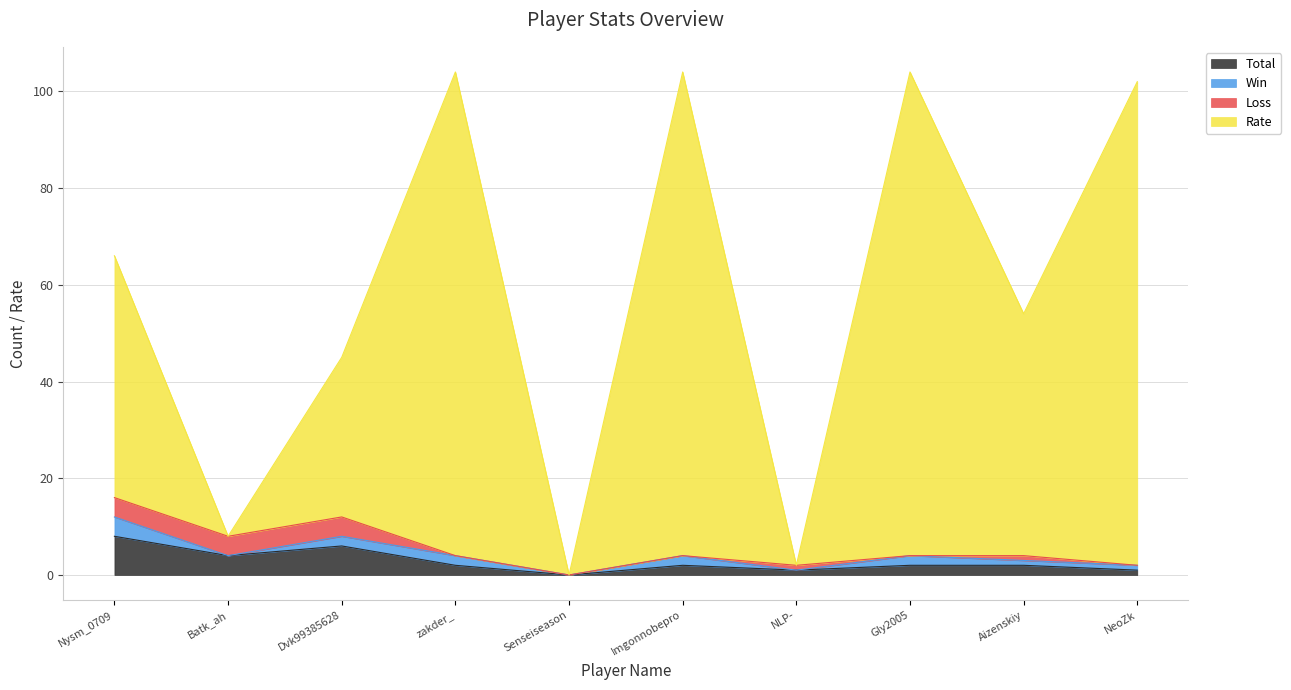

Between Nysm_0709 and Imgonnobepro, which is larger?

Nysm_0709